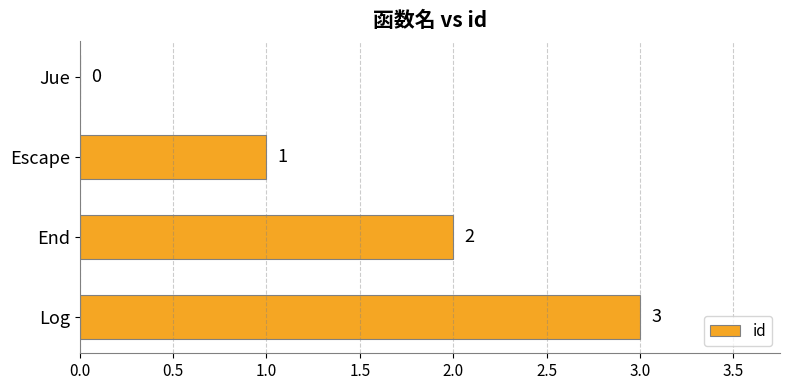

What is the change in value from Escape to End?

+1